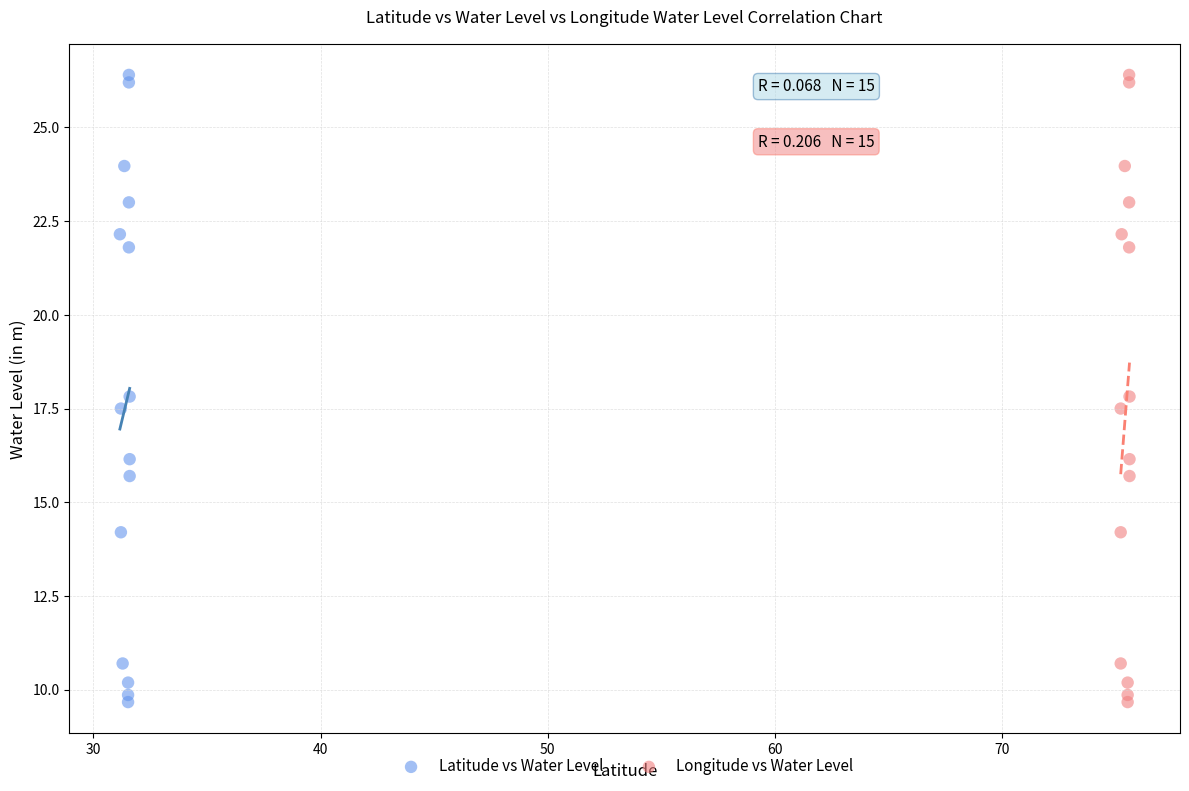

What are all the series names shown in the legend?

Latitude vs Water Level, Longitude vs Water Level